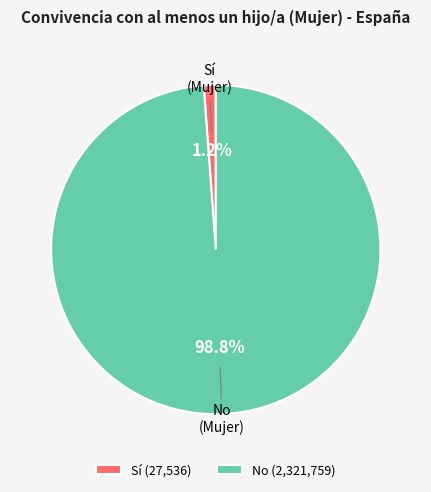

How many segments does this pie chart have?

2